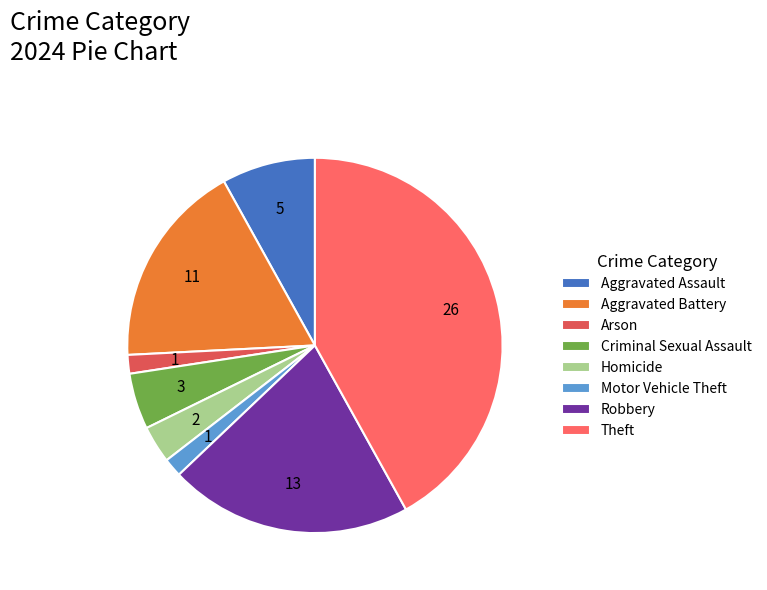

How many segments does this pie chart have?

8